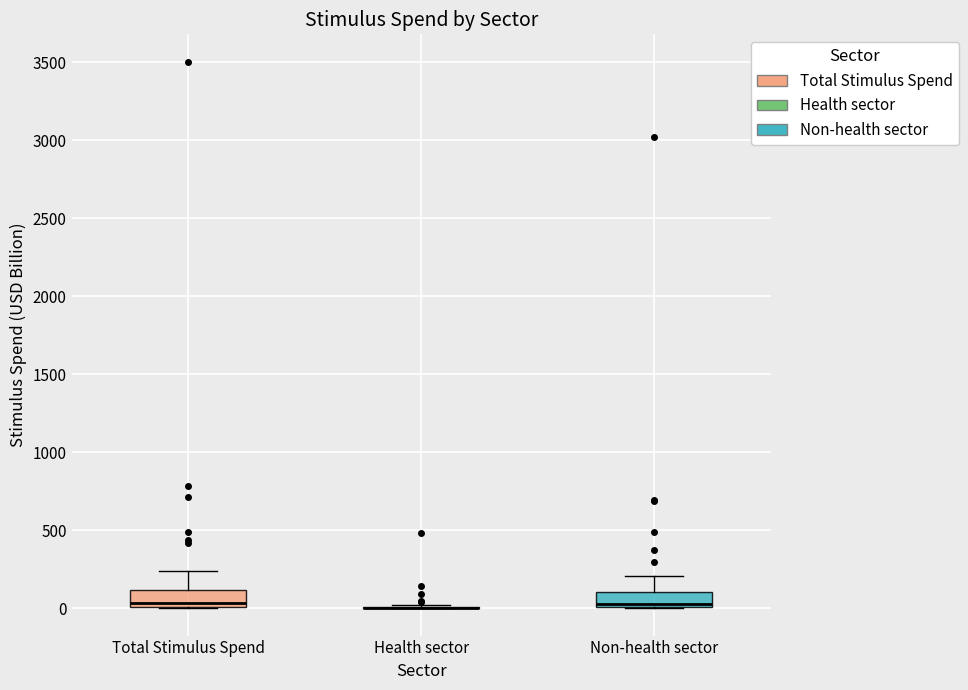

Reading left to right, read every box against the y-axis: the position of its median line, the range the box covers, and the ends of its whiskers. The values are not printed on the chart, so give them approximately, as read against the axis.

Total Stimulus Spend: median 50, box 0 to 100, whiskers 0 to 250
Health sector: box collapsed to a line at 0, whiskers 0 to 0
Non-health sector: median 50, box 0 to 100, whiskers 0 to 200